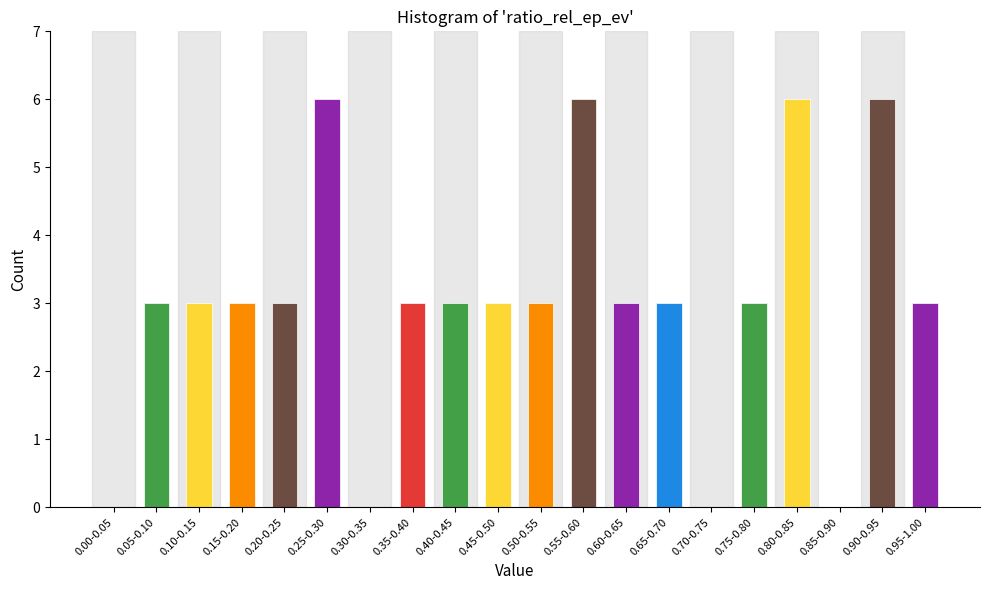

Reading left to right, extract all data points from this chart.

0.00-0.05=0	0.05-0.10=3	0.10-0.15=3	0.15-0.20=3	0.20-0.25=3	0.25-0.30=6	0.30-0.35=0	0.35-0.40=3	0.40-0.45=3	0.45-0.50=3	0.50-0.55=3	0.55-0.60=6	0.60-0.65=3	0.65-0.70=3	0.70-0.75=0	0.75-0.80=3	0.80-0.85=6	0.85-0.90=0	0.90-0.95=6	0.95-1.00=3